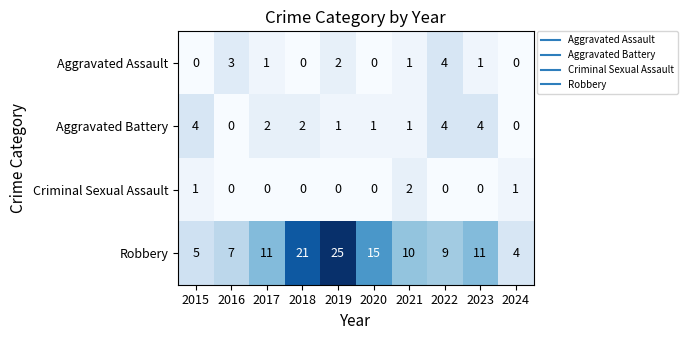

Which series has the largest range (max minus min)?

Robbery